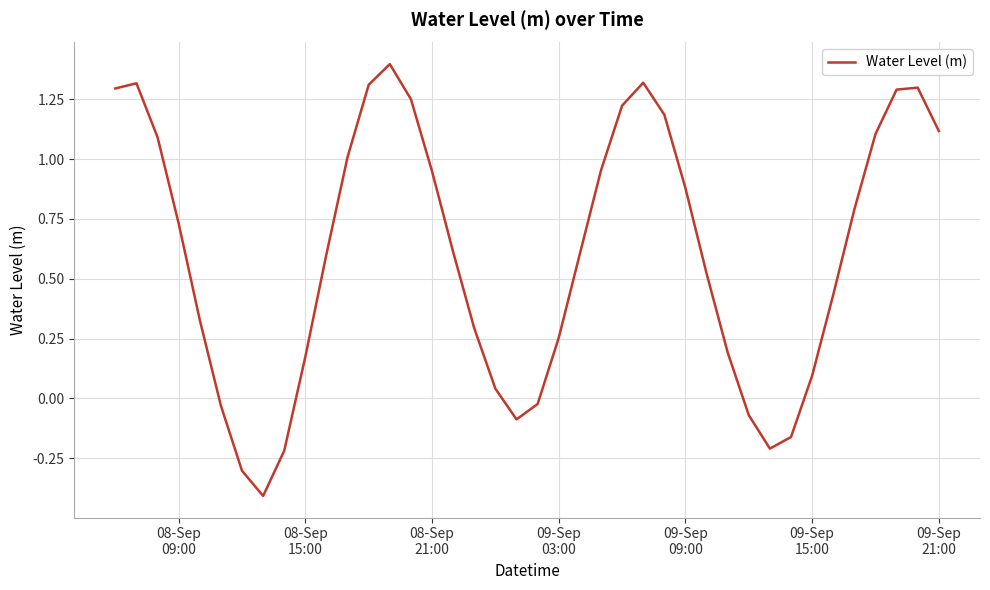

What is the minimum value shown in the chart?

-0.4